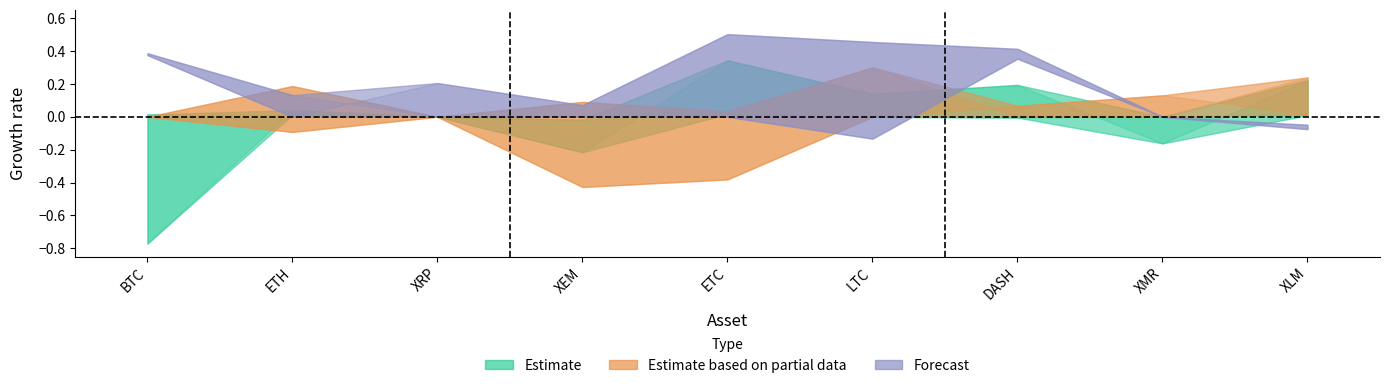

How many interior local valleys does the lower_partial series have?

2